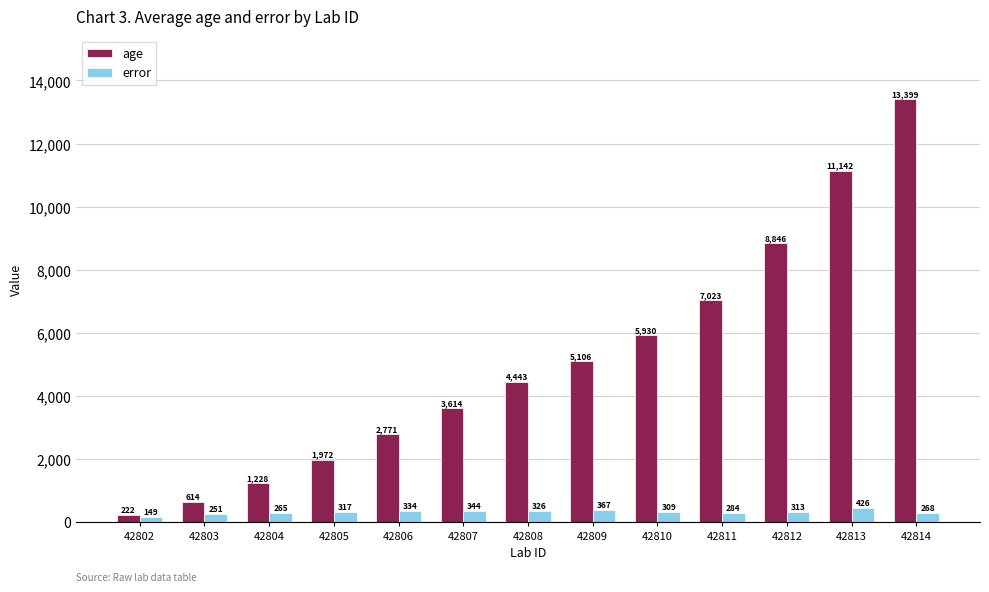

The value of error at 42810 is 309.3. True or false?

True